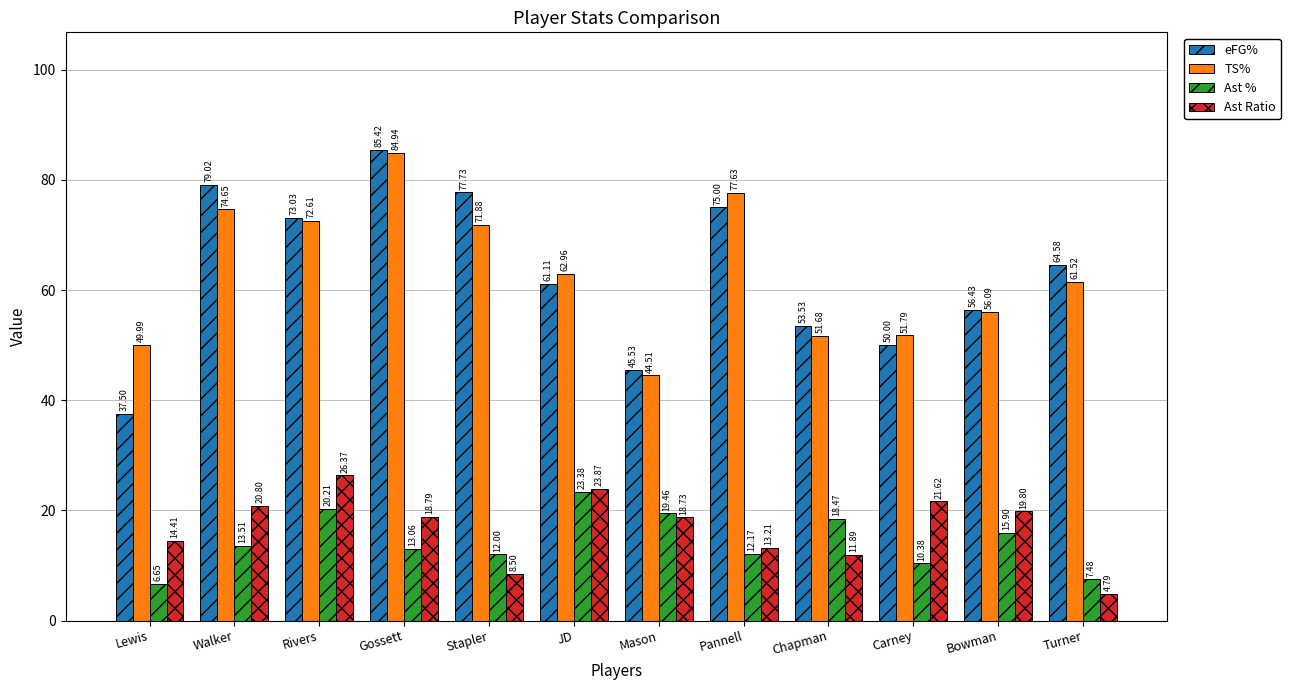

What is the spread (max minus min) of values at Turner?

59.8